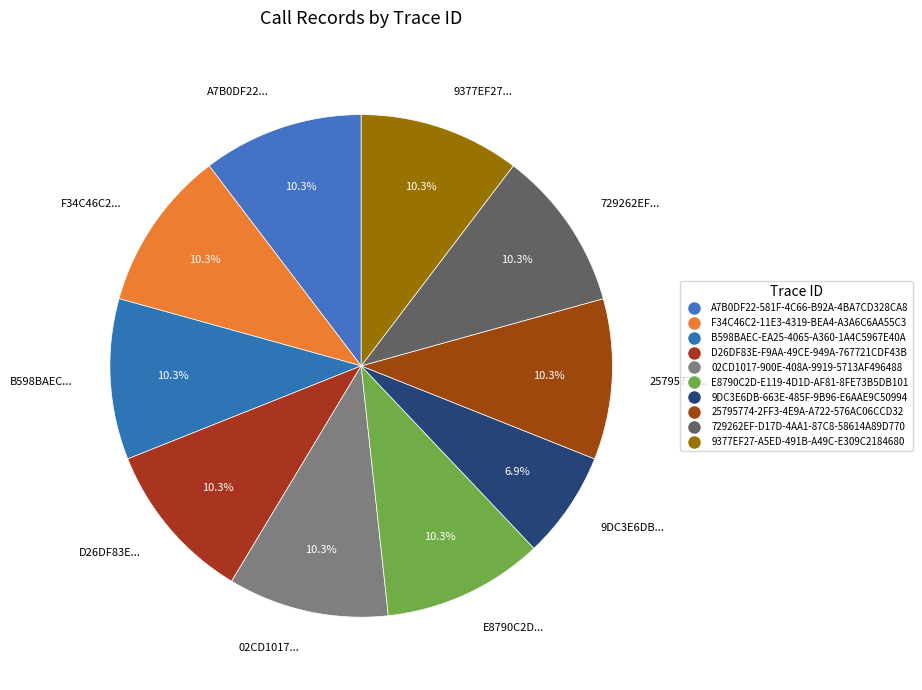

Is there any slice that represents more than half of the pie?

No